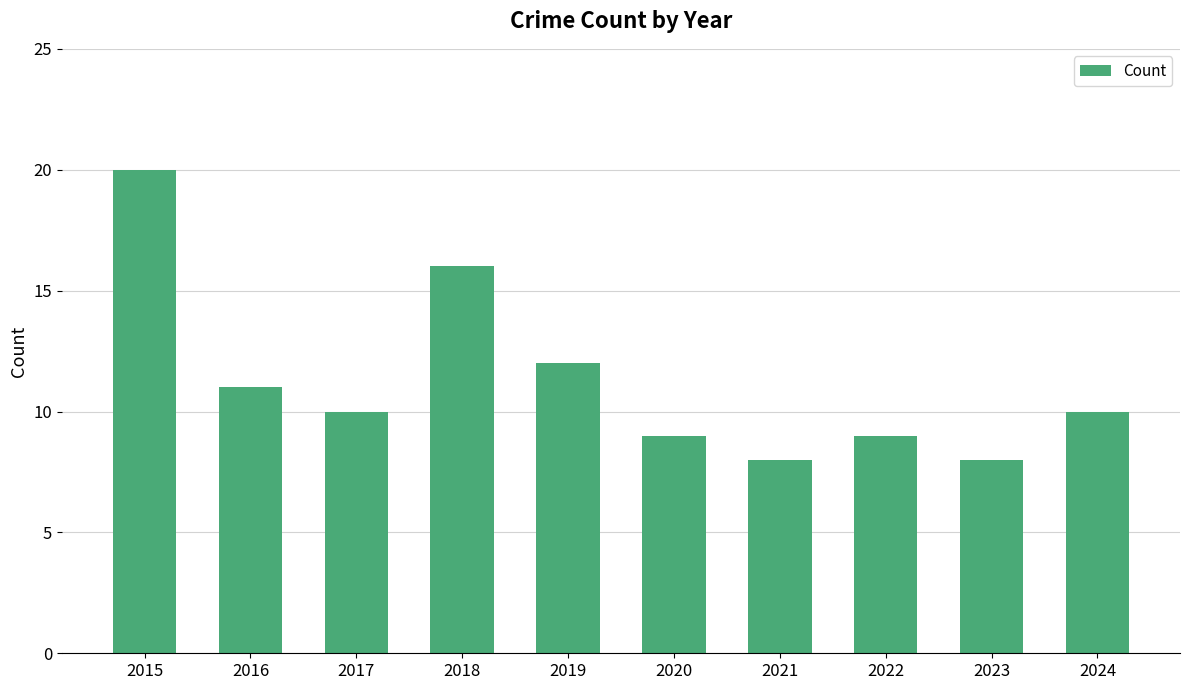

Read the value at 2015, to the nearest 5.

20